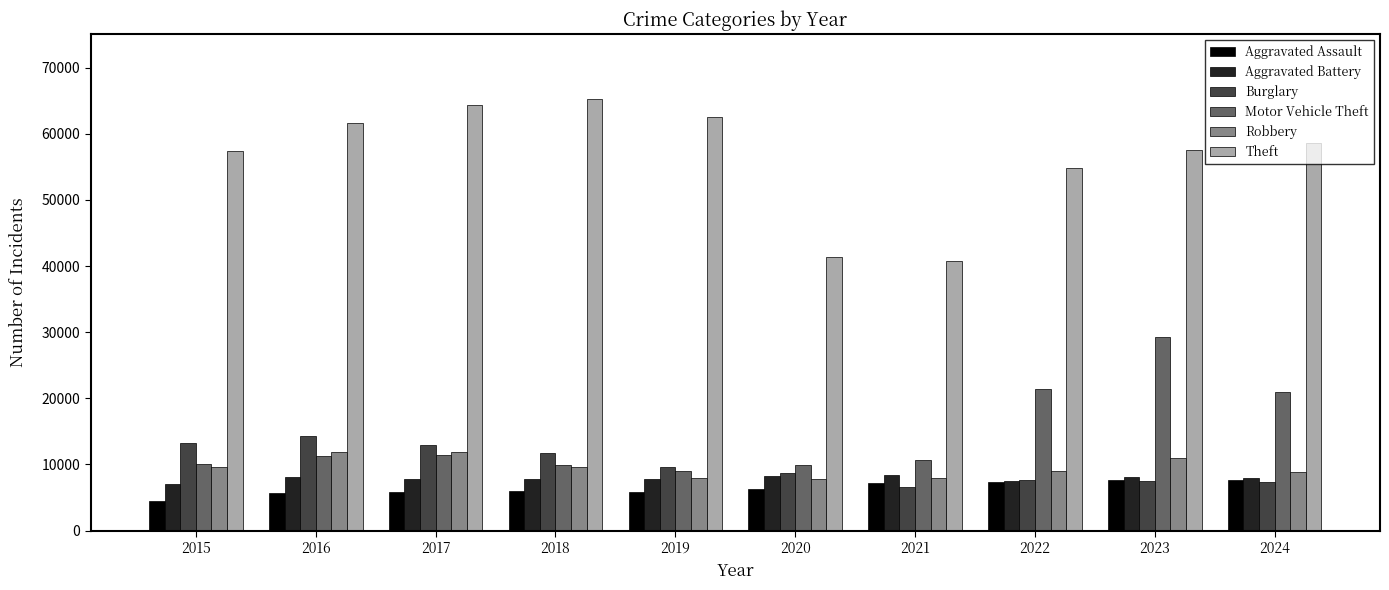

Is it true that Burglary equals 21417 at 2017?

False